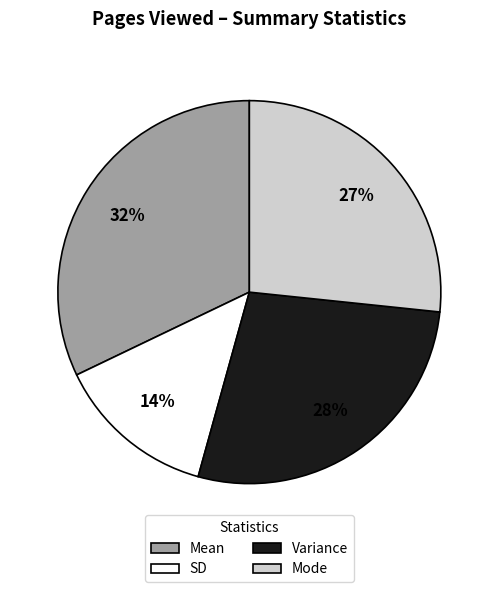

Is it true that Mode is 14% of the pie?

False